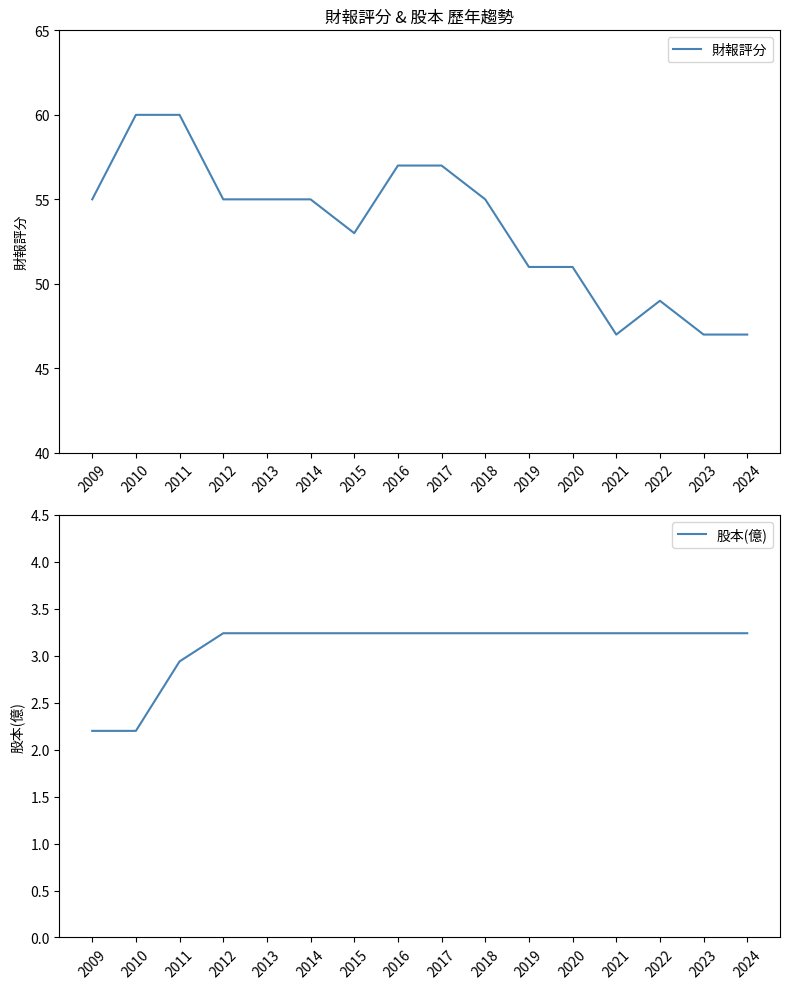

Which has a higher value, 2019 or 2011?

2011